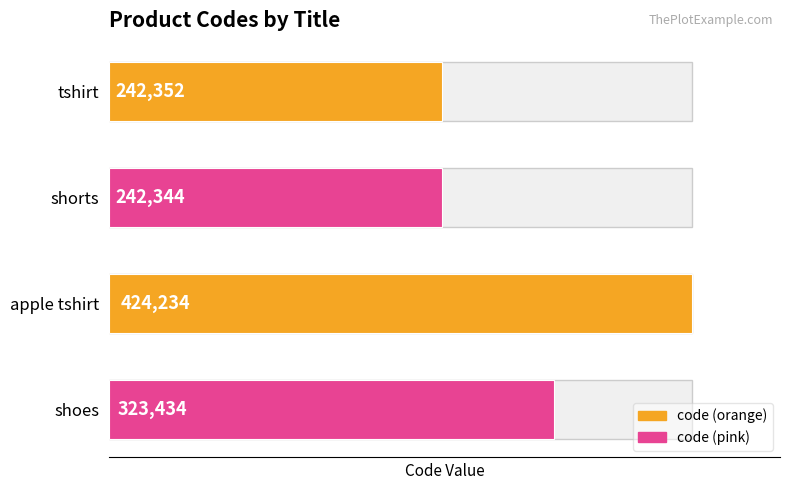

Reading bottom to top, list all the values displayed in this chart.

323434	424234	242344	242352